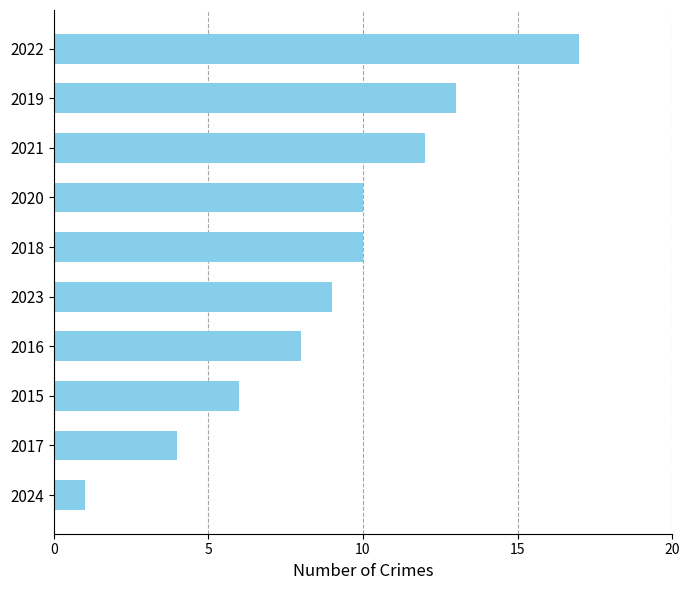

Approximately how many times larger is the value at 2021 compared to 2017?

3.0